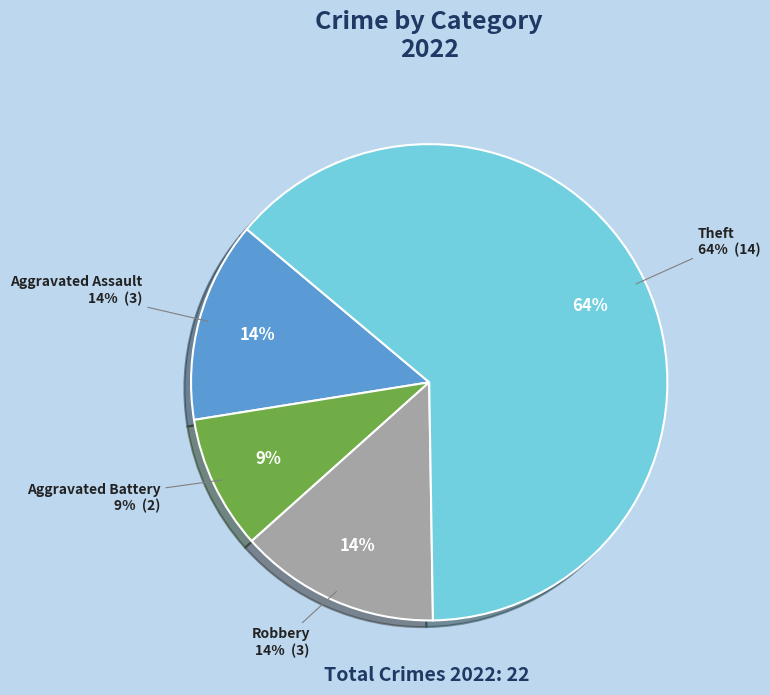

Which slice is the largest?

Theft